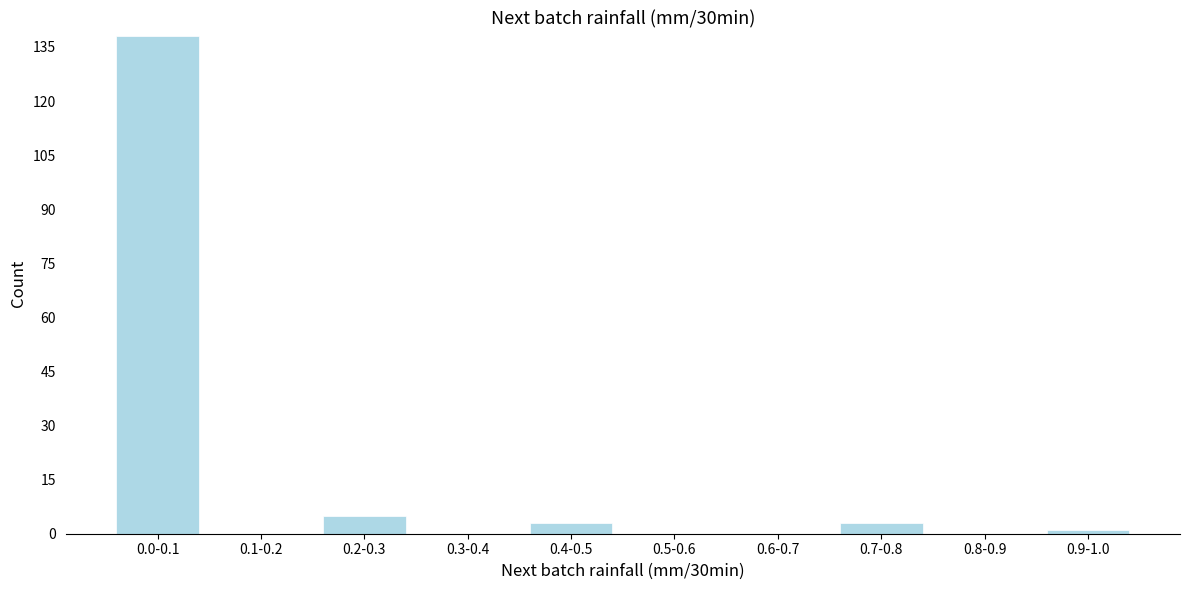

Reading left to right, transcribe all the data shown in this chart.

0.0-0.1=138	0.1-0.2=0	0.2-0.3=5	0.3-0.4=0	0.4-0.5=3	0.5-0.6=0	0.6-0.7=0	0.7-0.8=3	0.8-0.9=0	0.9-1.0=1